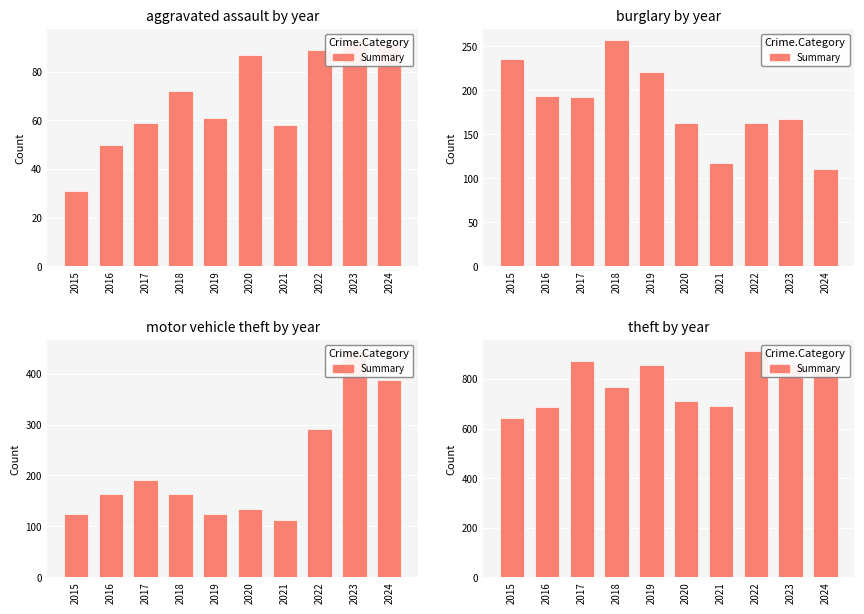

The chart shows a value of 912 at 2022. True or false?

True